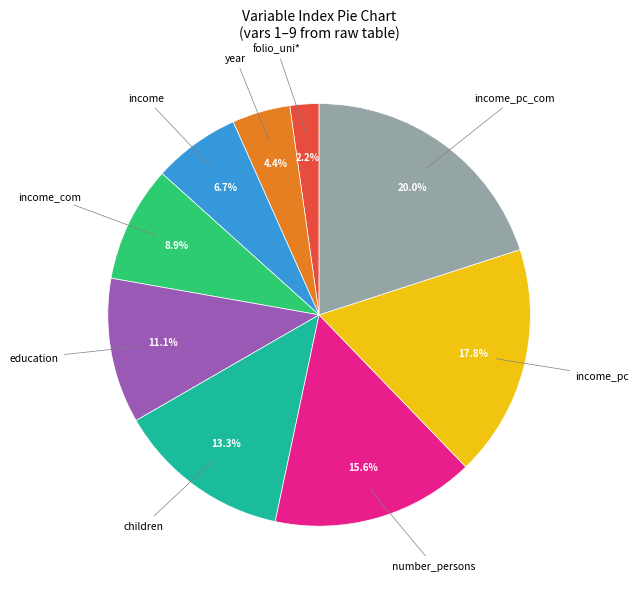

To the nearest percent, what is the difference between the largest and smallest slice percentages?

18%